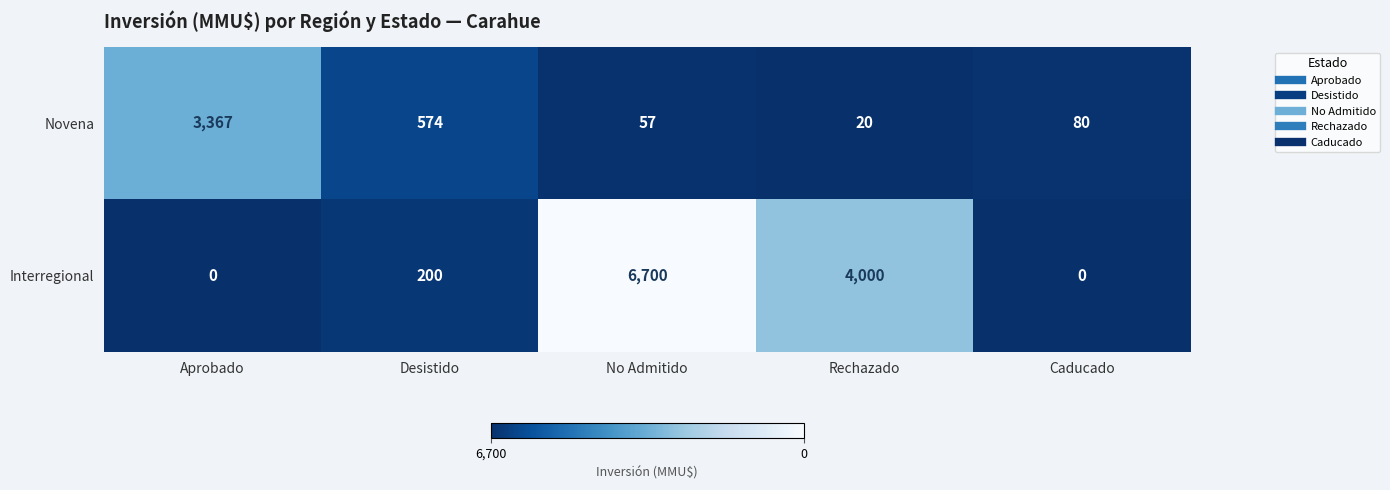

Reading right to left, extract all data points from this chart.

Novena: Caducado=80	Rechazado=20	No Admitido=57	Desistido=574	Aprobado=3367
Interregional: Caducado=0	Rechazado=4000	No Admitido=6700	Desistido=200	Aprobado=0